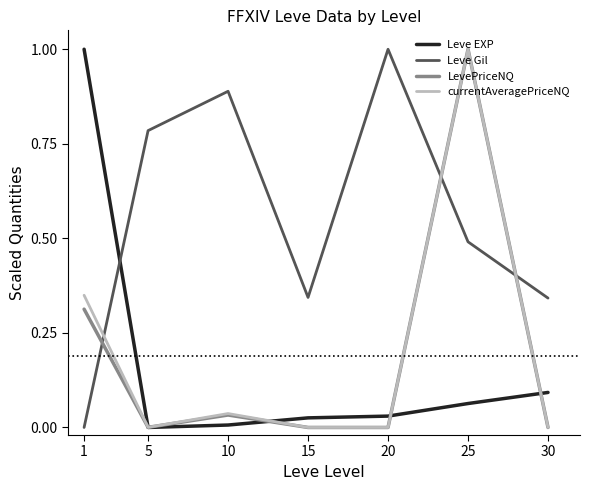

Between 5 and 30, which series saw the biggest shift?

Leve Gil